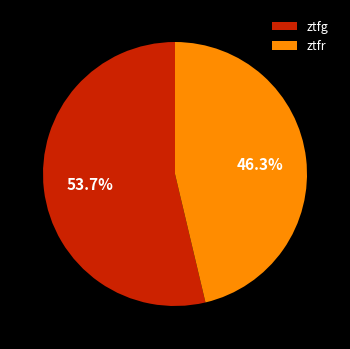

Which slice is the largest?

ztfg